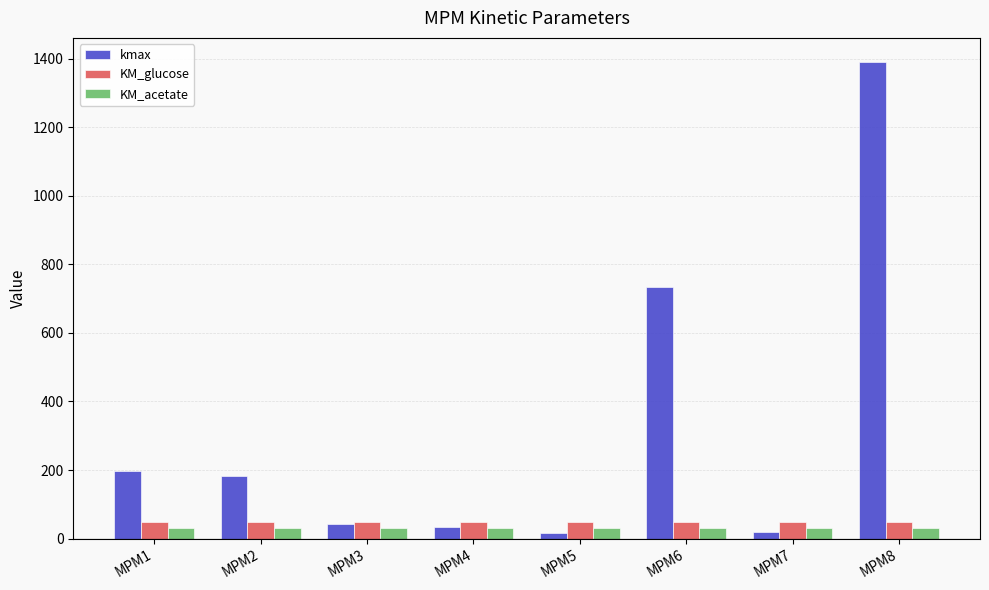

Which series has the largest range (max minus min)?

kmax